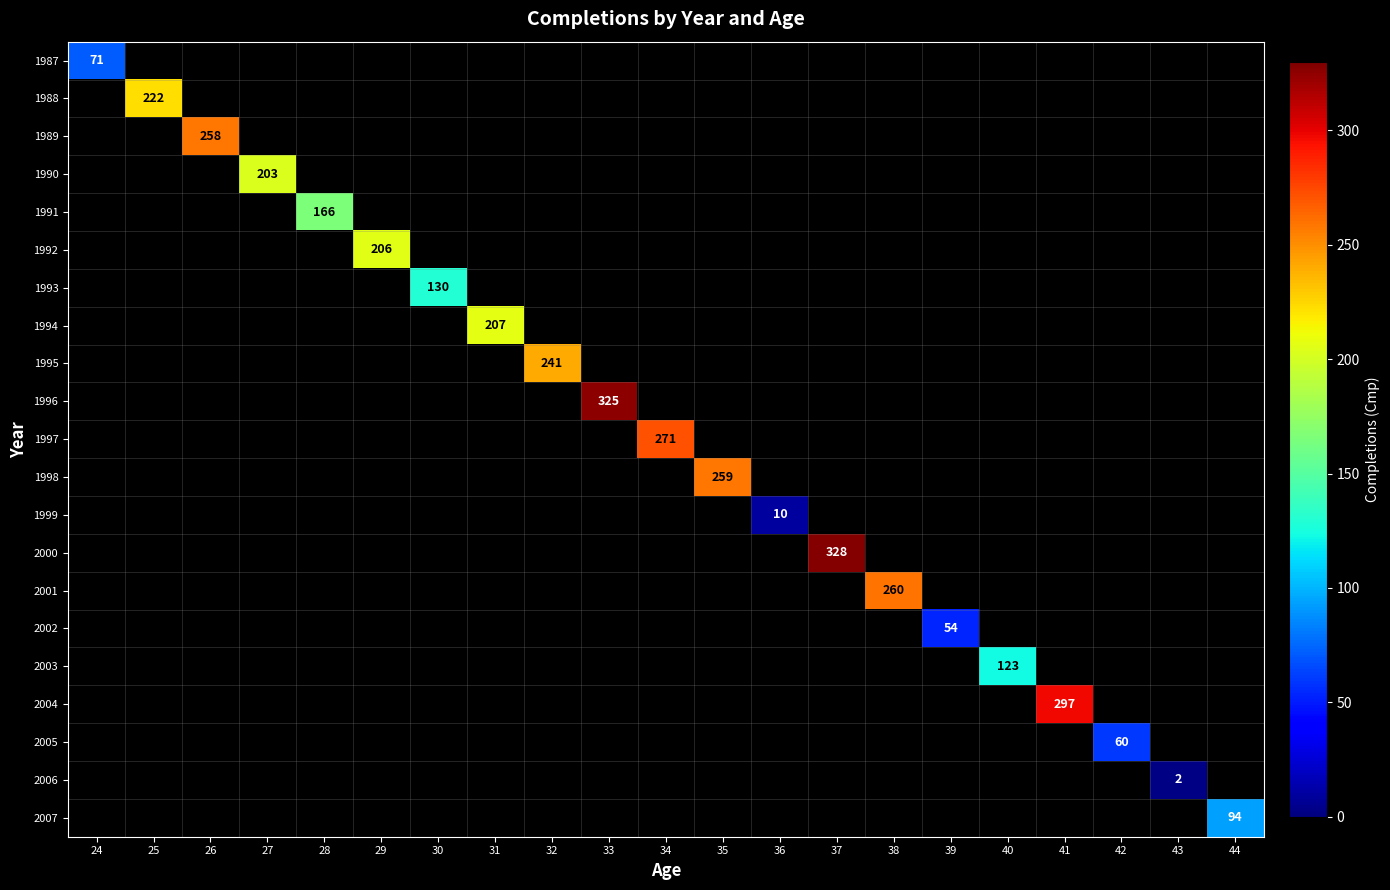

What is the greatest value displayed?

328.0